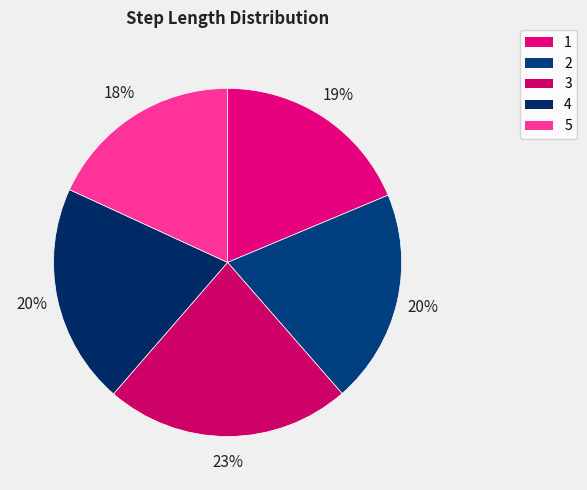

To the nearest percent, what is the average slice percentage?

20%